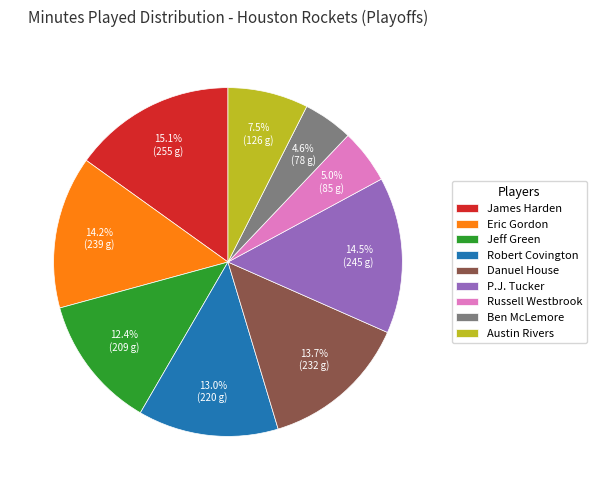

What percentage do Robert Covington and James Harden together represent?

28.1%